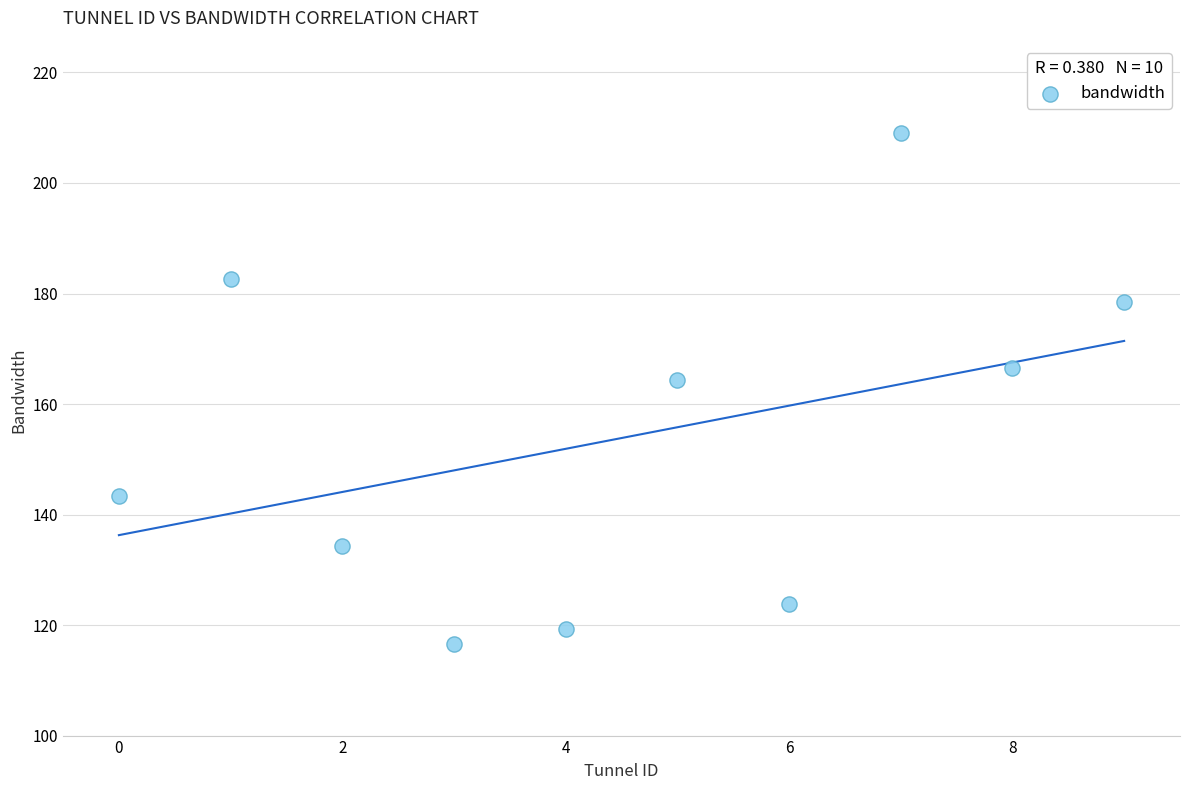

What Y value in the scatter plot is closest to 162?

164.3